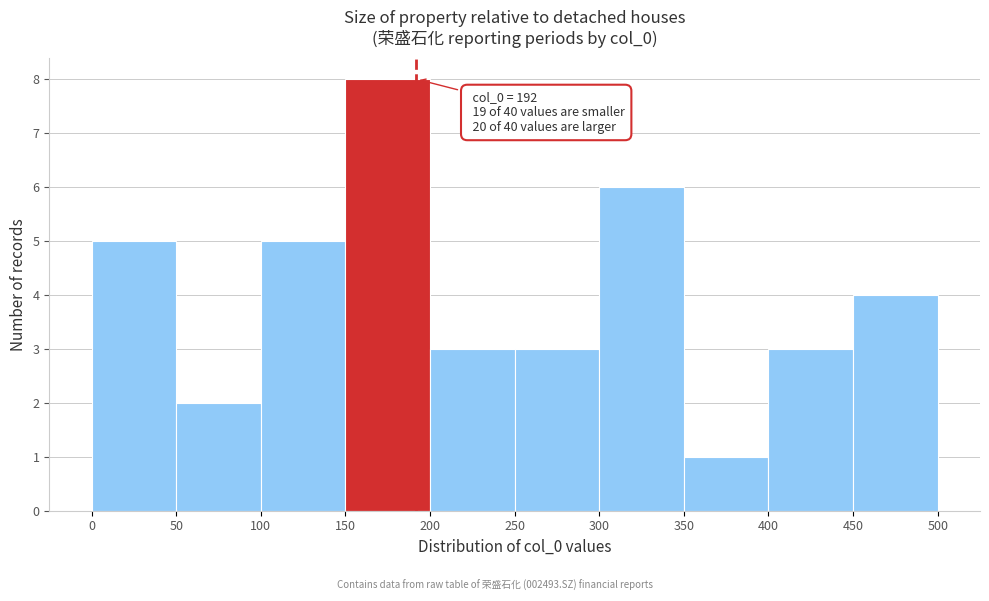

Which range on the x-axis has the tallest bar?

150 to 200